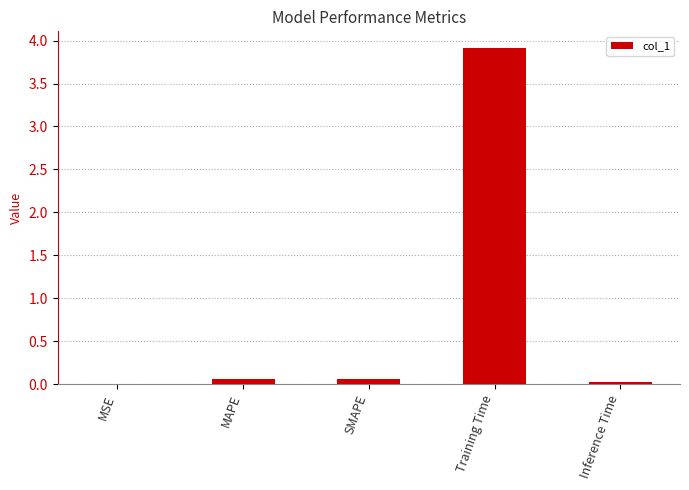

Are the bars horizontal?

No